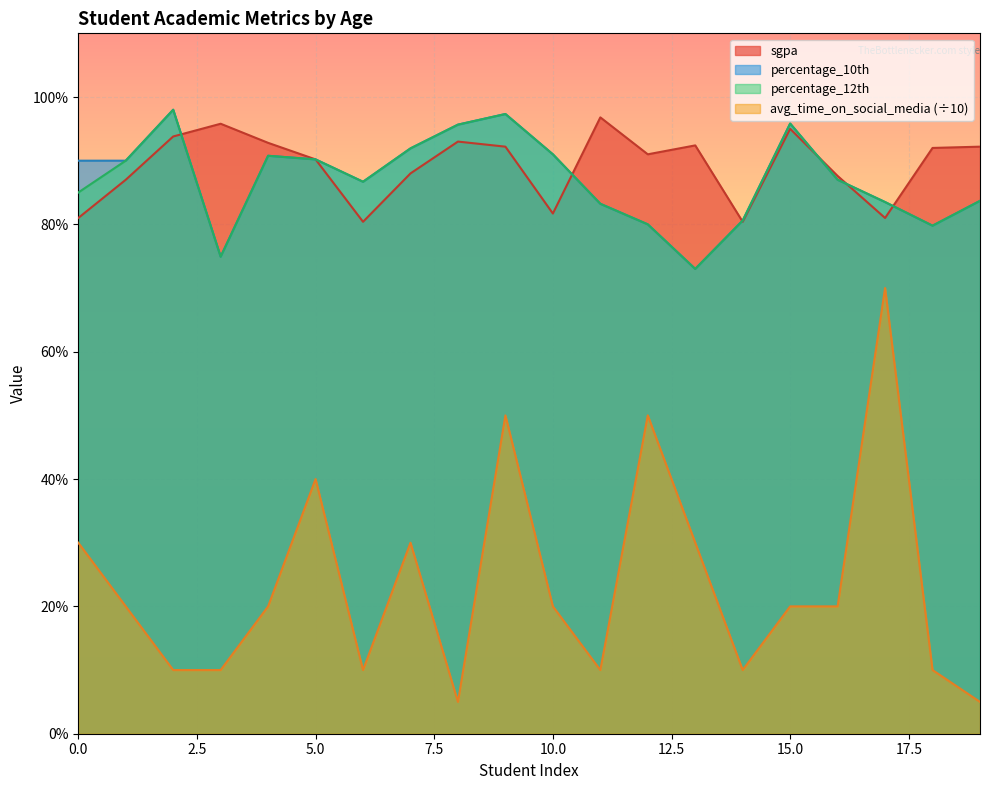

What are all the series names shown in the legend?

sgpa, percentage_10th, percentage_12th, avg_time_on_social_media (÷10)